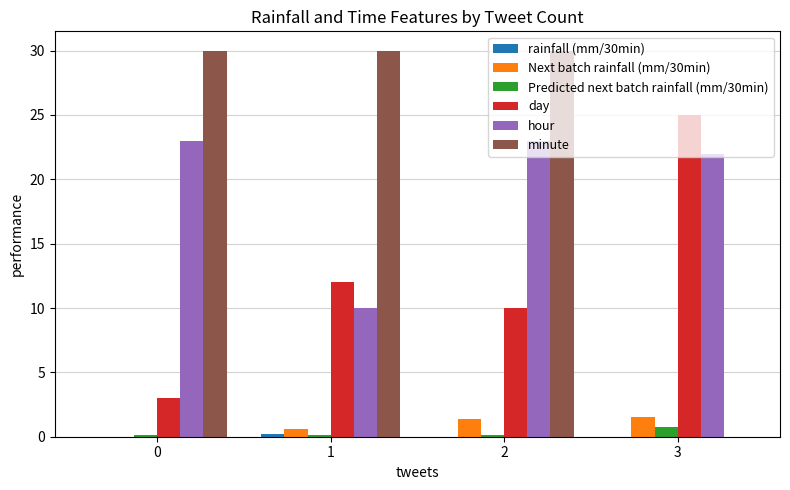

What is the maximum value for minute?

30.0